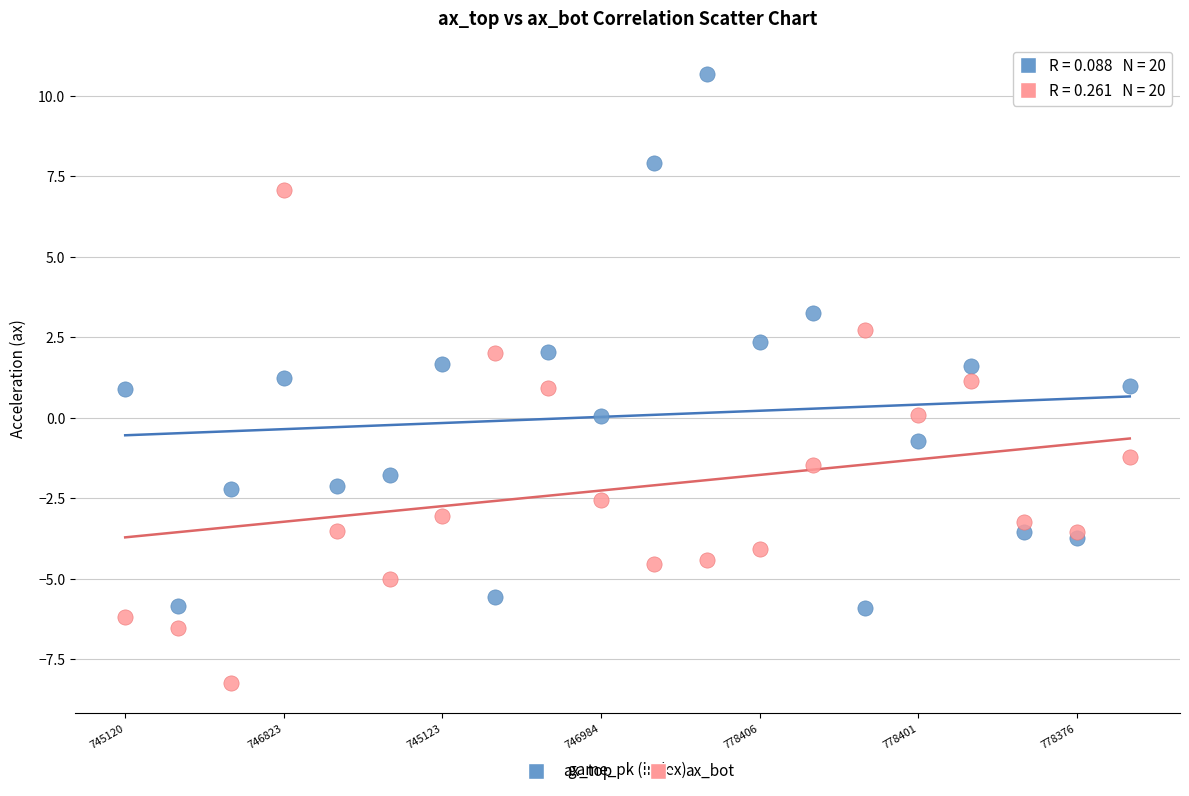

Which series has the widest spread of Y values?

ax_top